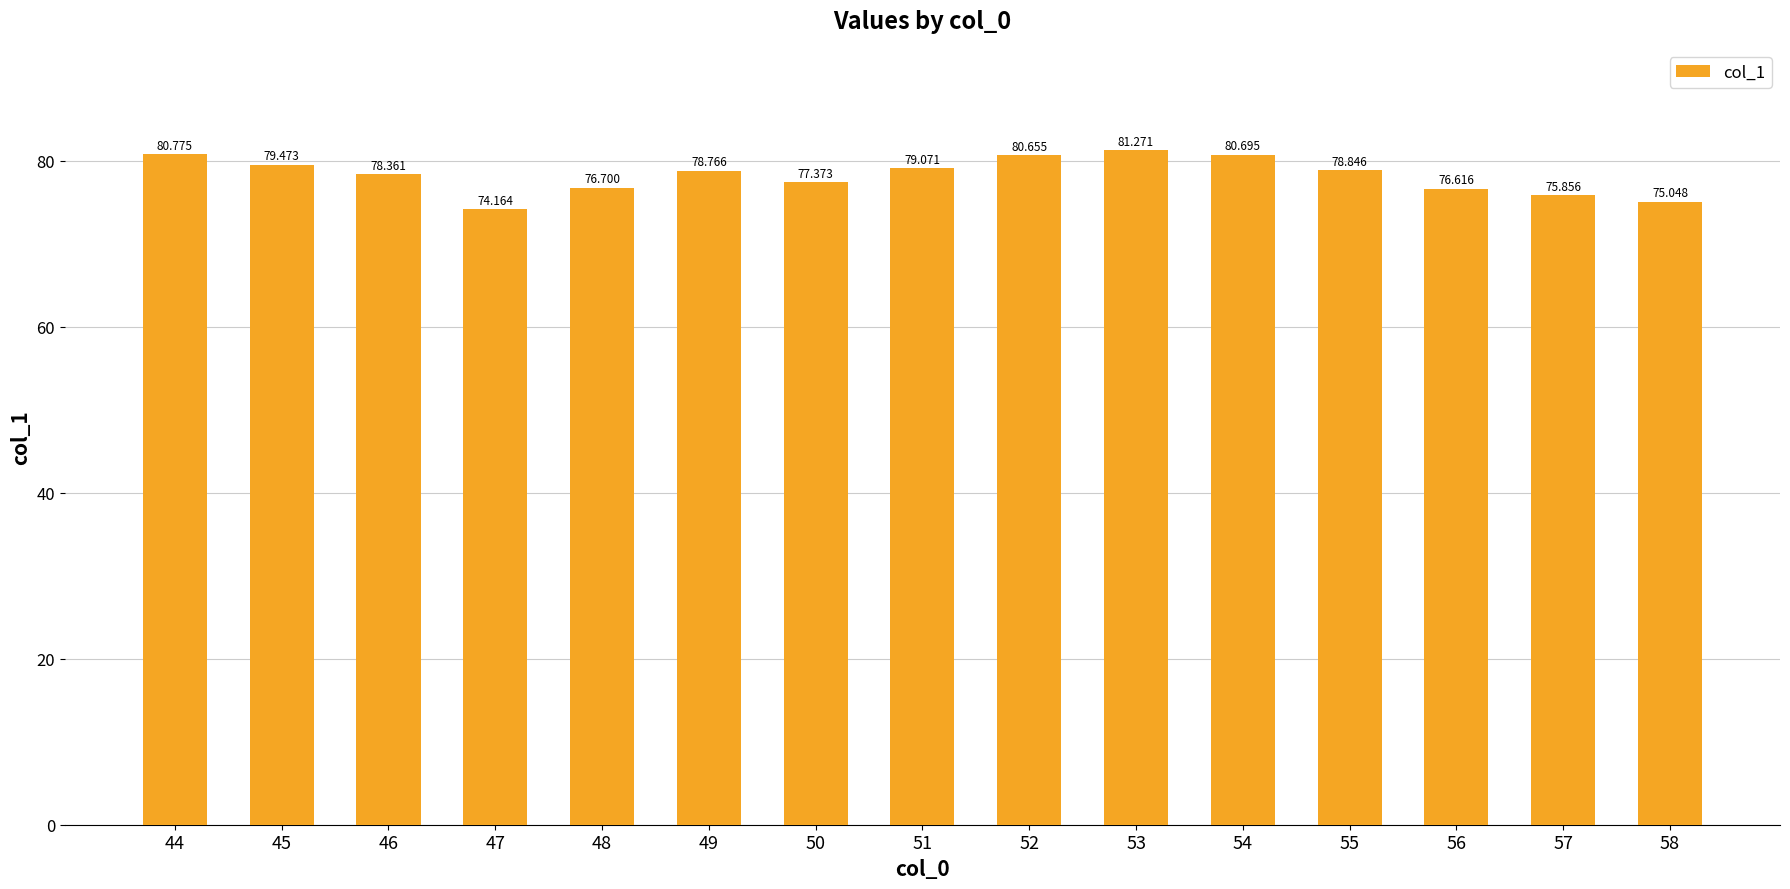

True or false: the data shows 80.7 at 52.

True